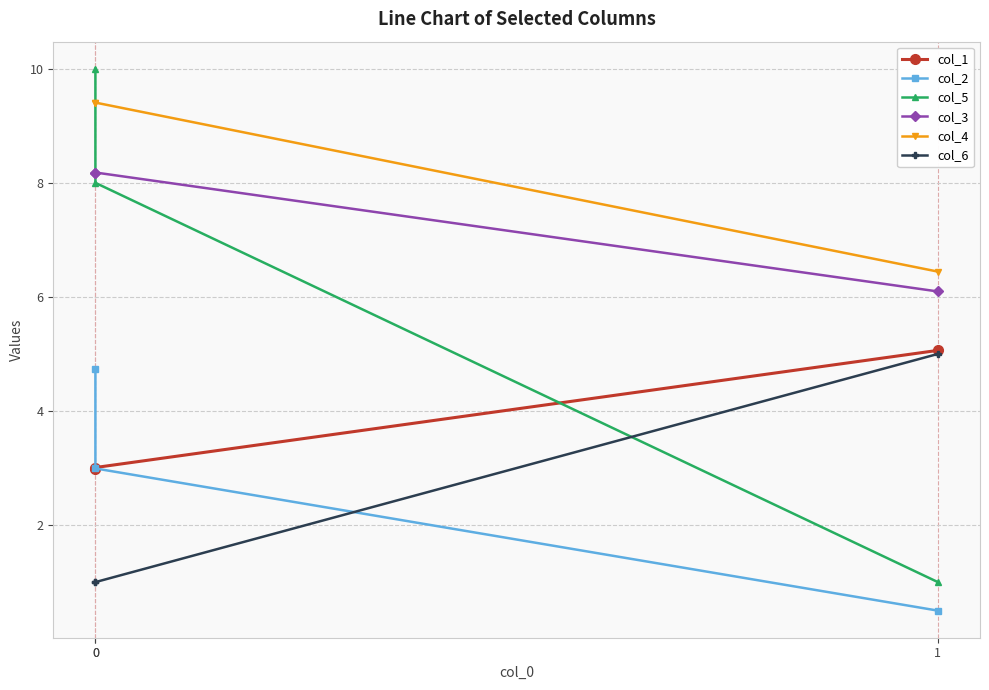

What is the difference between the second highest and minimum values in the col_5 series?

7.0